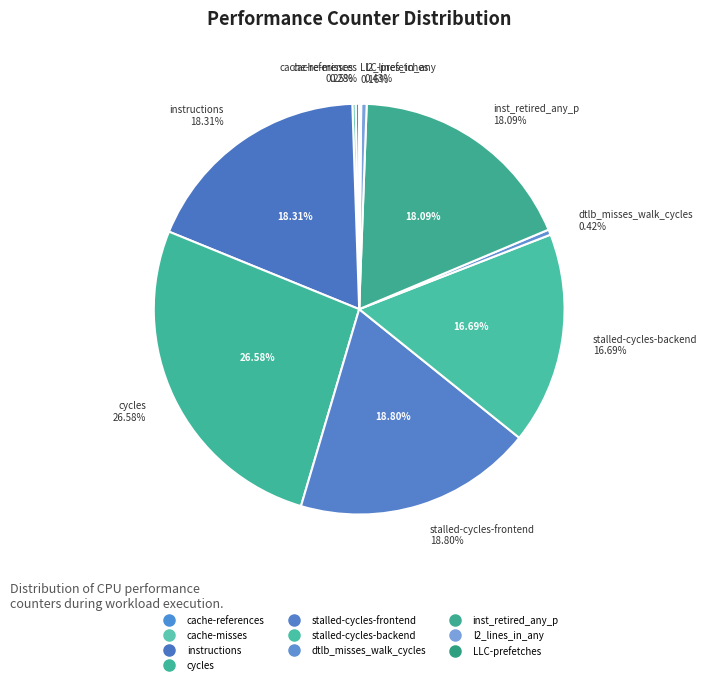

Is there a majority slice in this chart?

No